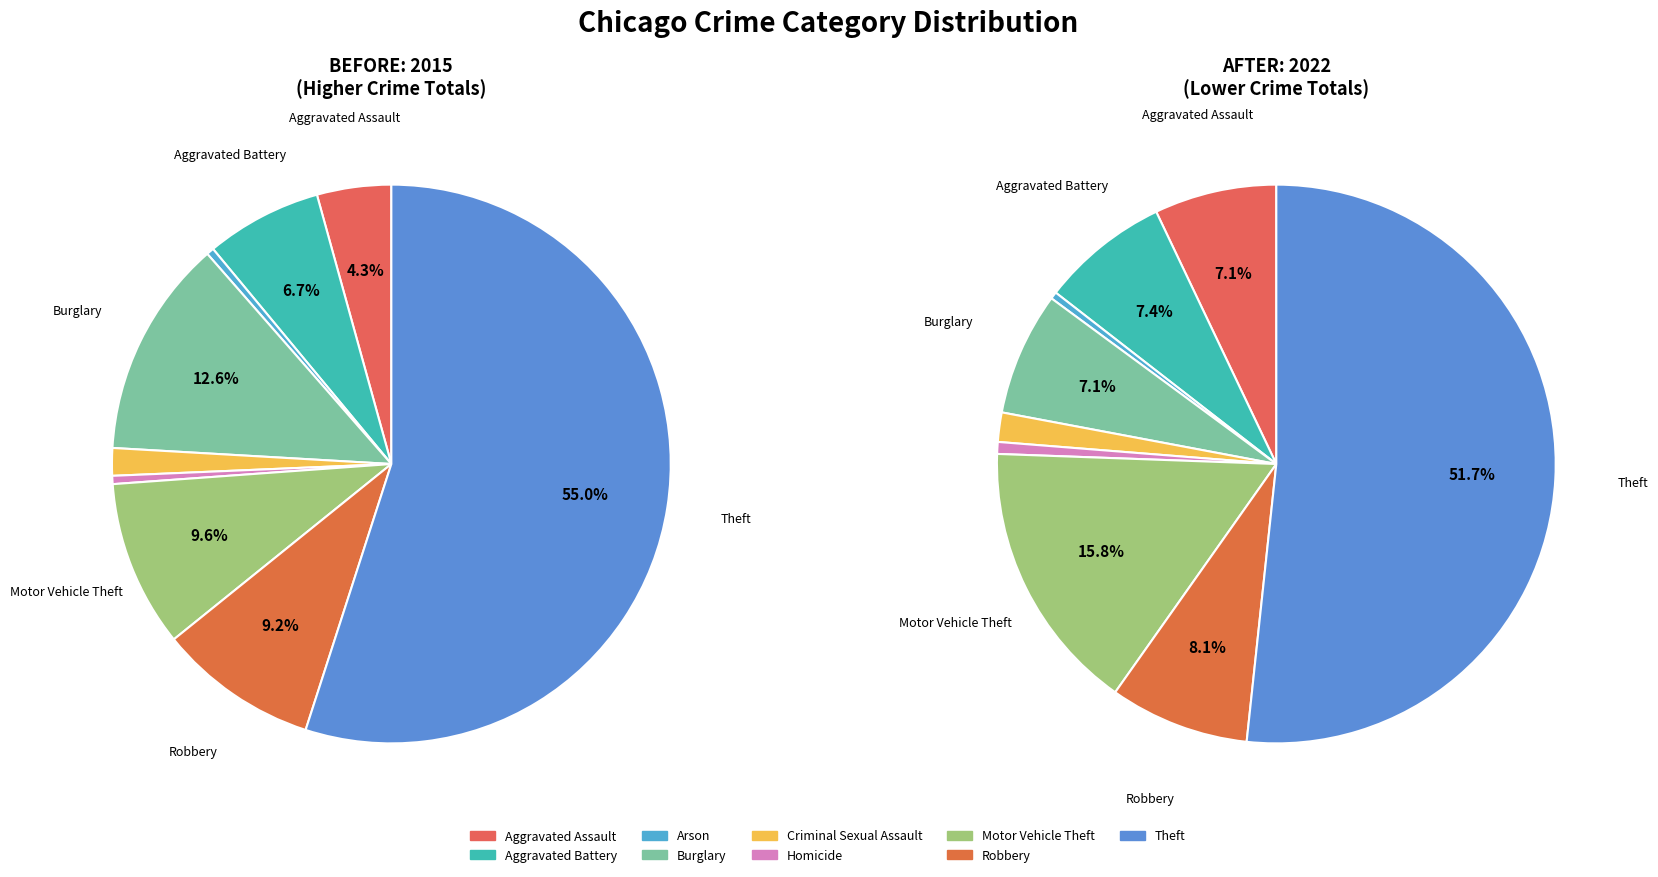

How many segments does this pie chart have?

9